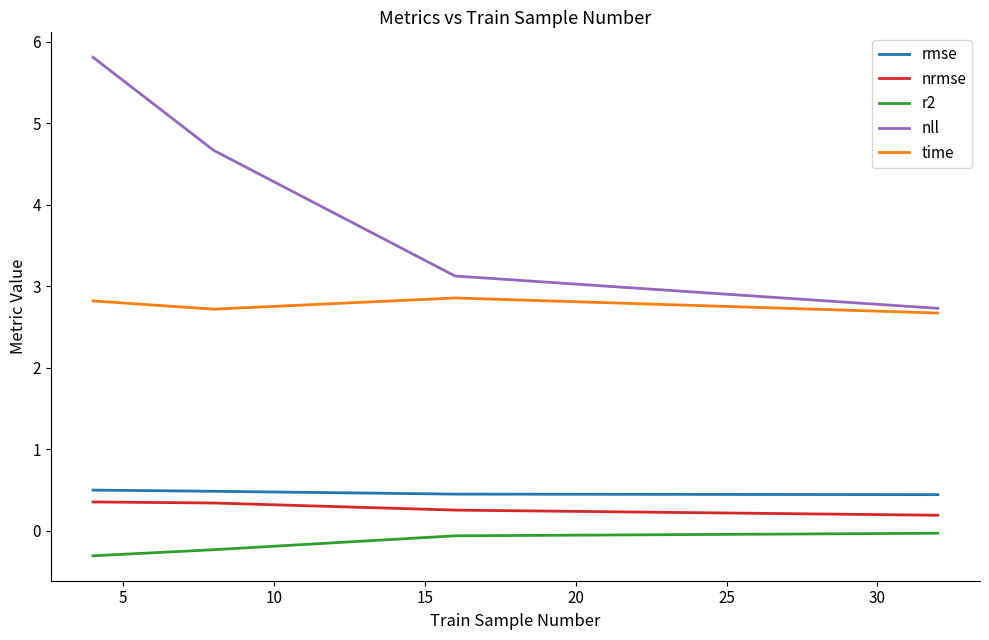

What is the minimum value shown in the chart?

-0.3